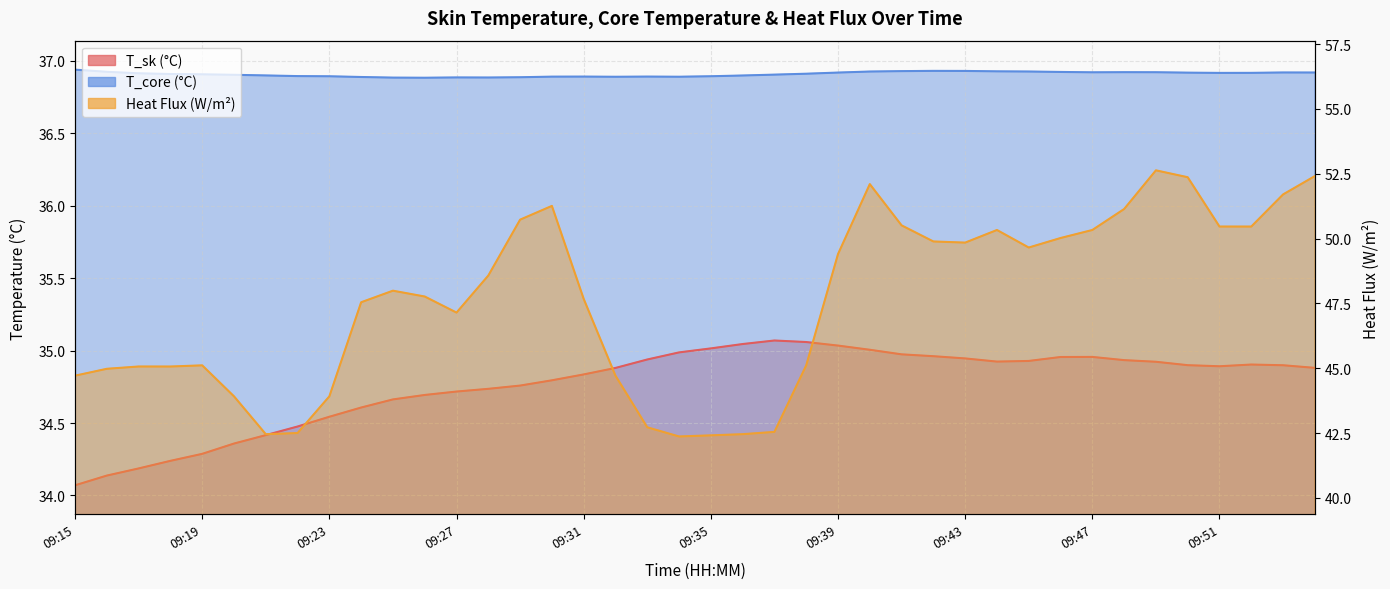

The value of Heat Flux (W/m2) at 09:23 is 43.9. True or false?

True